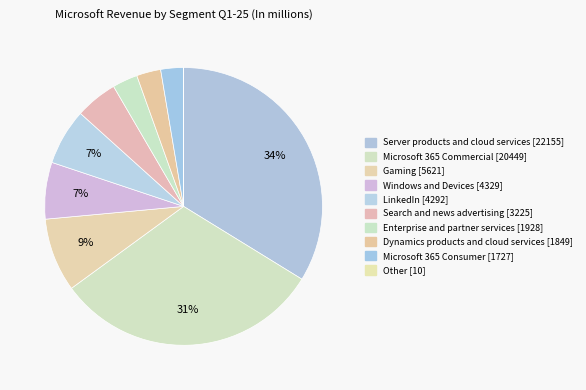

The Dynamics products and cloud services slice represents 3% of the pie. True or false?

True